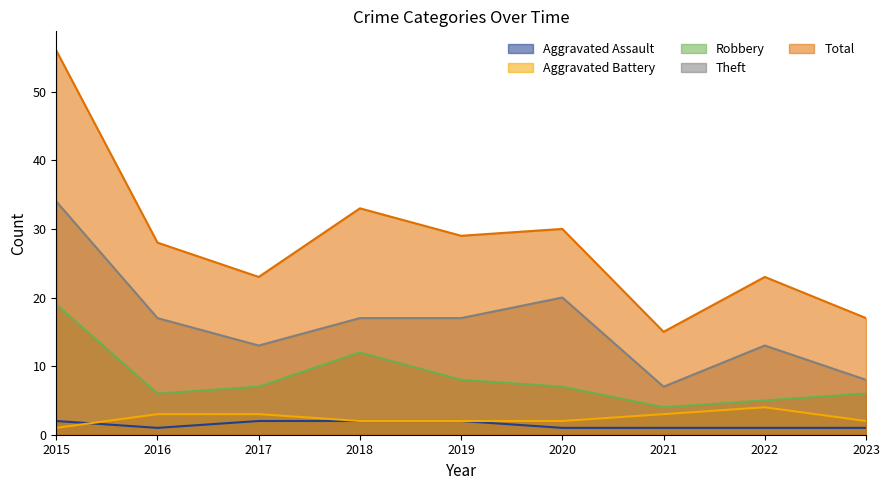

In Robbery, how many points are lower than both neighbors (excluding endpoints)?

2